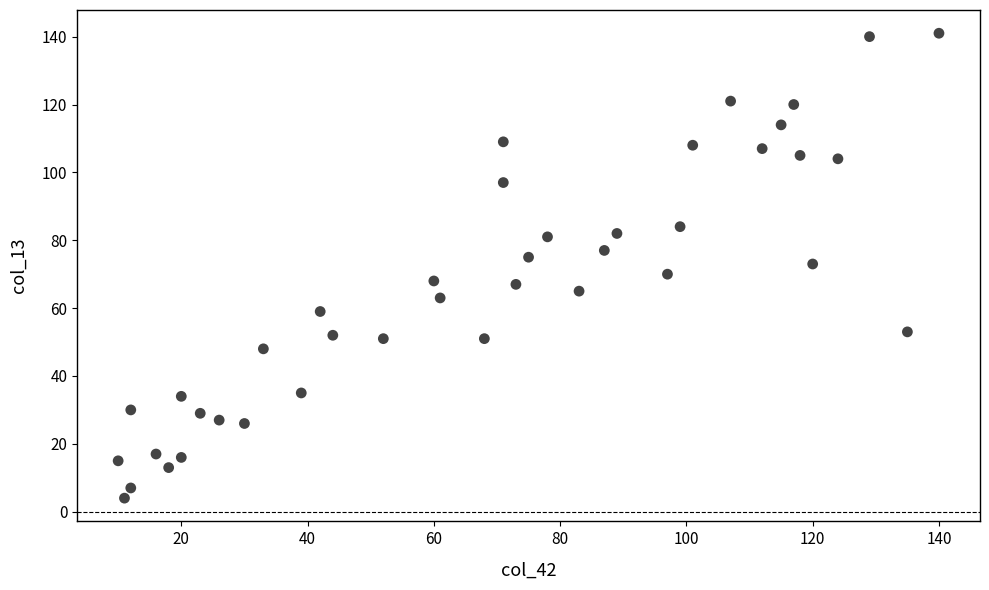

What is the range of Y values (max minus min)?

137